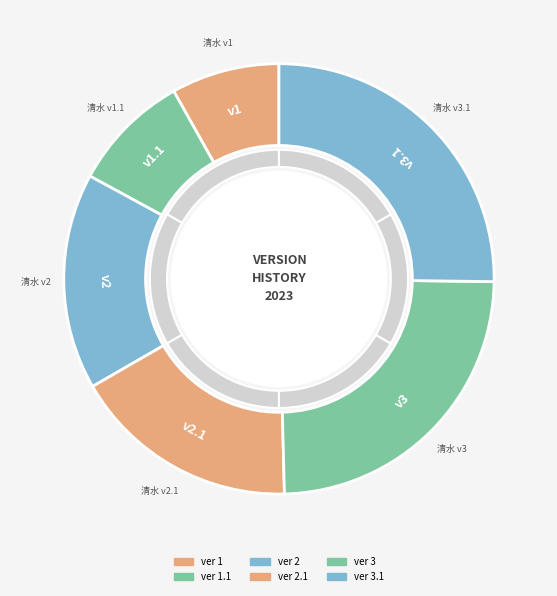

To the nearest percent, what percentage of the pie is 3.1?

25%